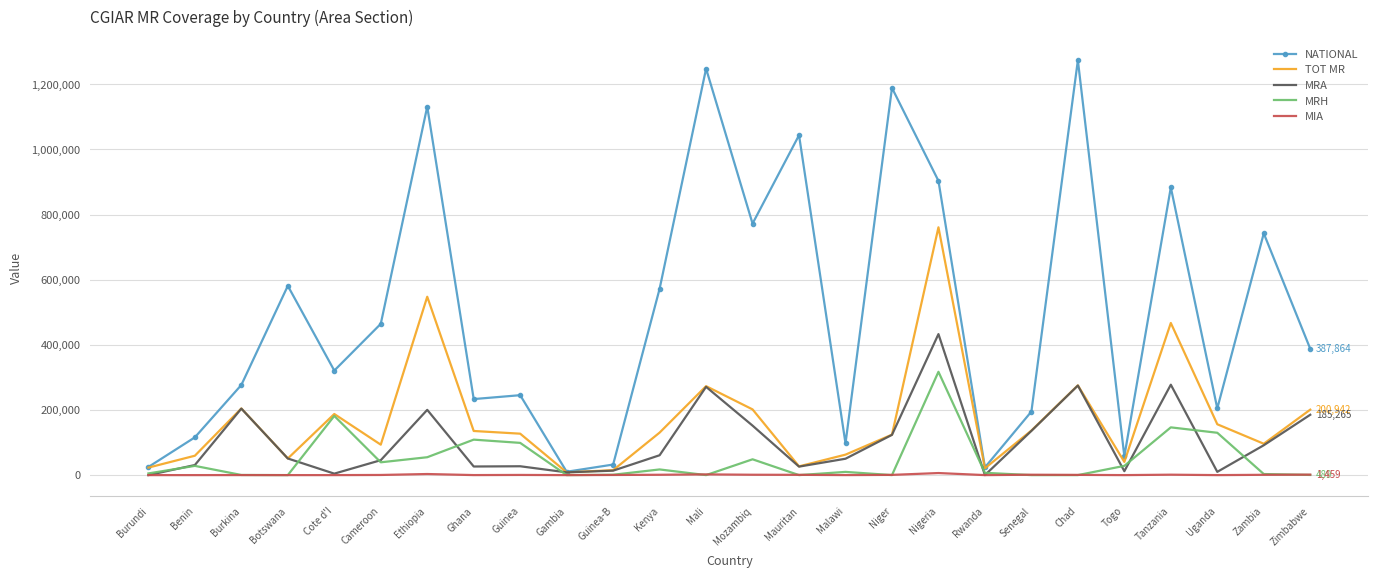

Where does the NATIONAL series first go above 387864?

Botswana